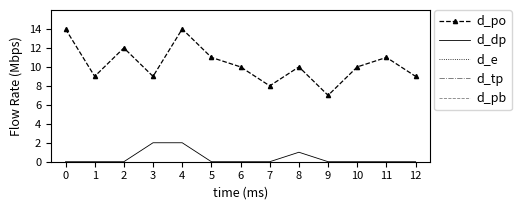

How many lines are shown in the chart?

5